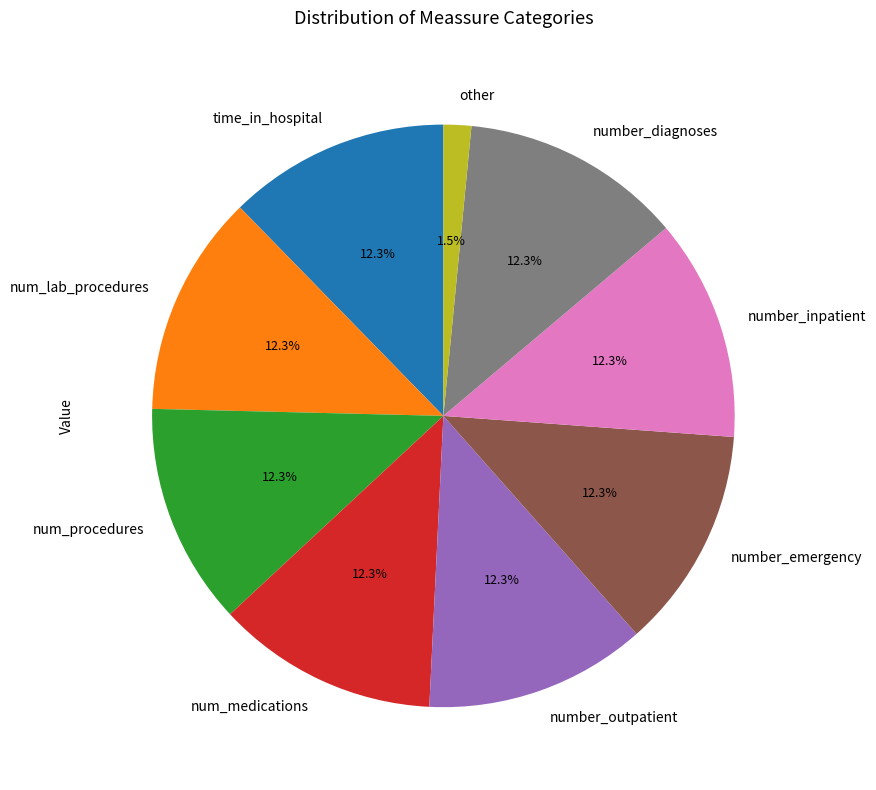

To the nearest percent, what is the average slice percentage?

11%